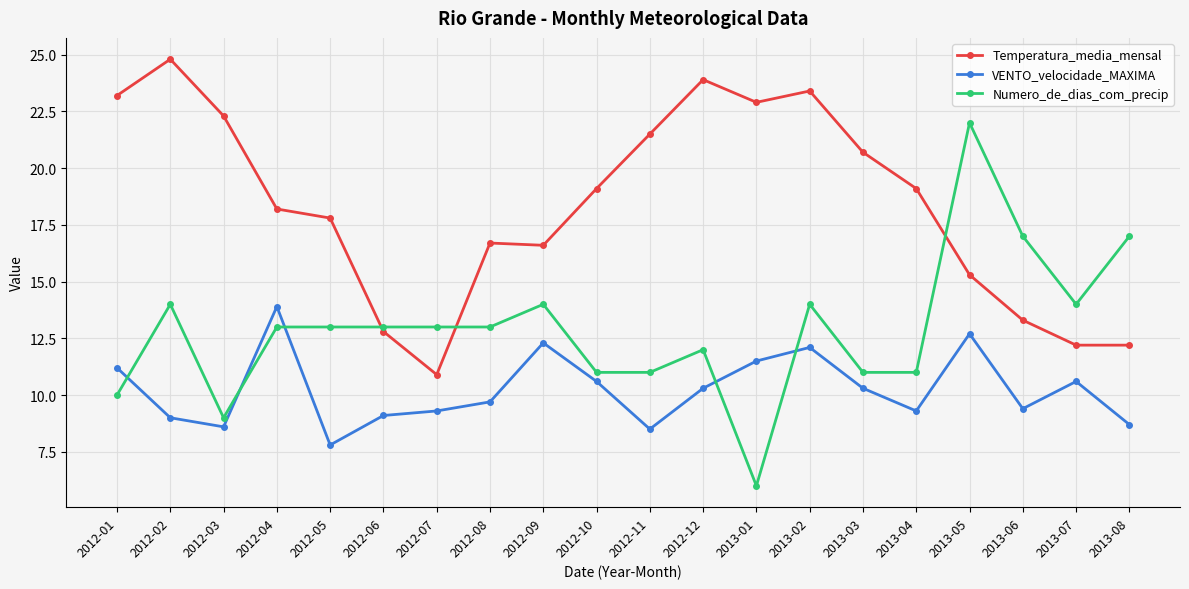

What are all the series names shown in the legend?

Temperatura_media_mensal, VENTO_velocidade_MAXIMA, Numero_de_dias_com_precip